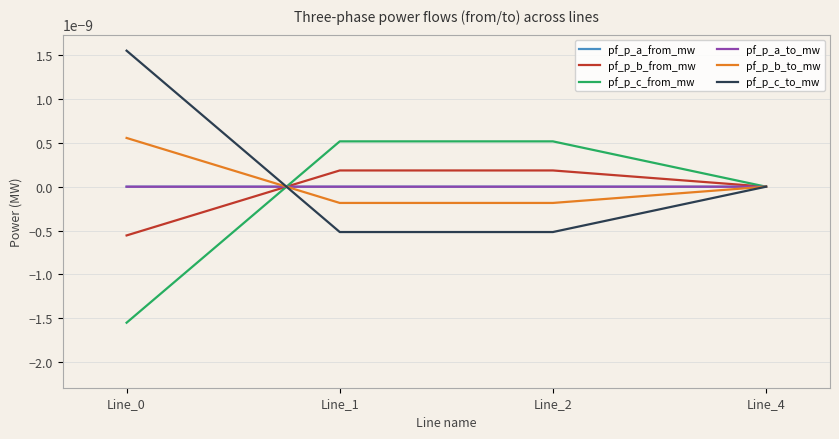

Does the chart have visible grid lines?

Yes